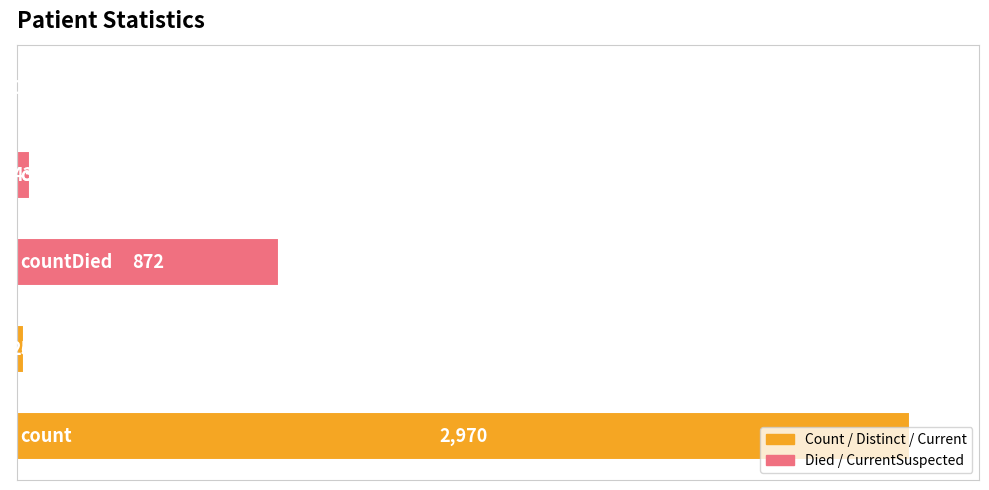

What is the greatest value displayed?

2970